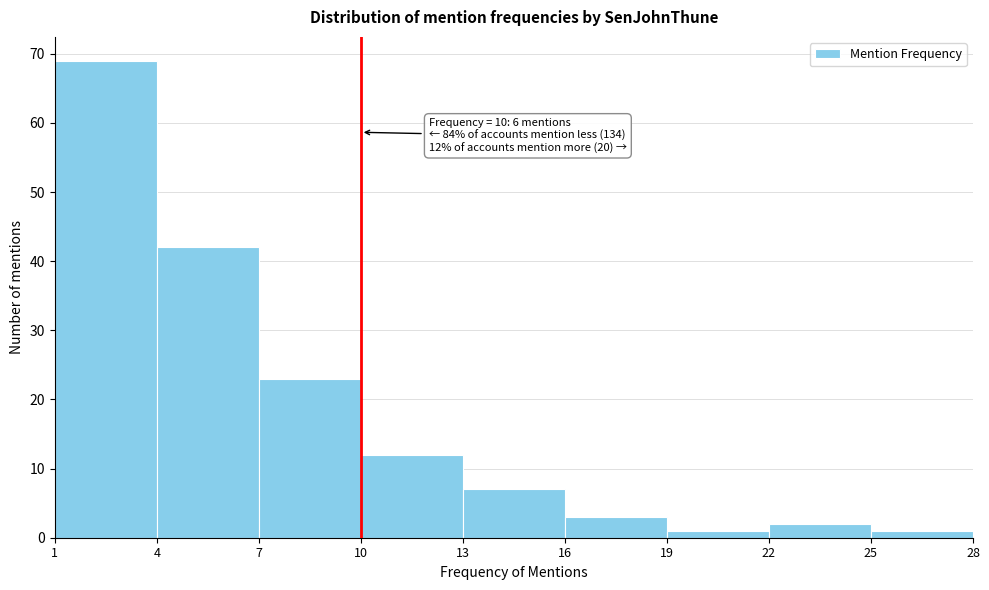

Over which range of the x-axis is the bar tallest?

1 to 4